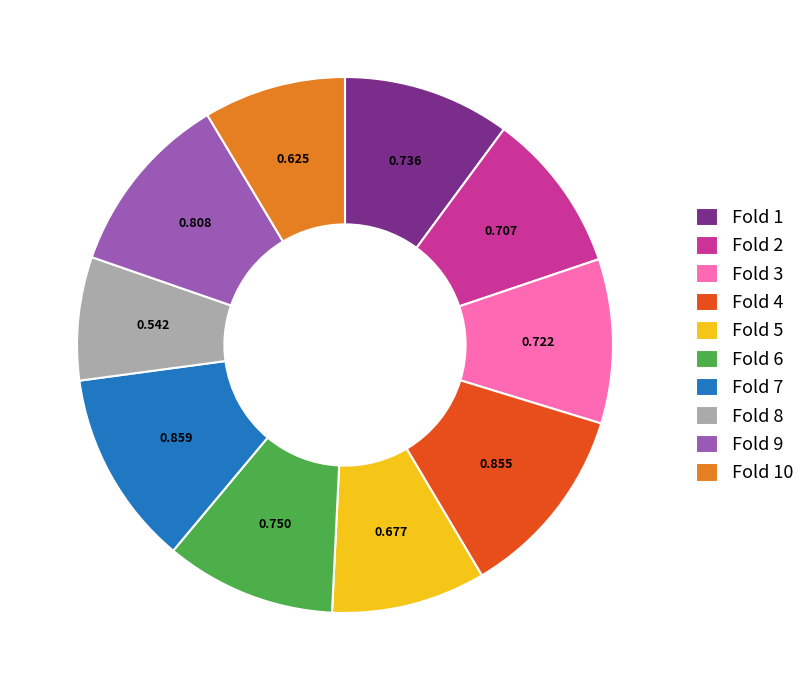

Is it true that Fold 7 is 22% of the pie?

False